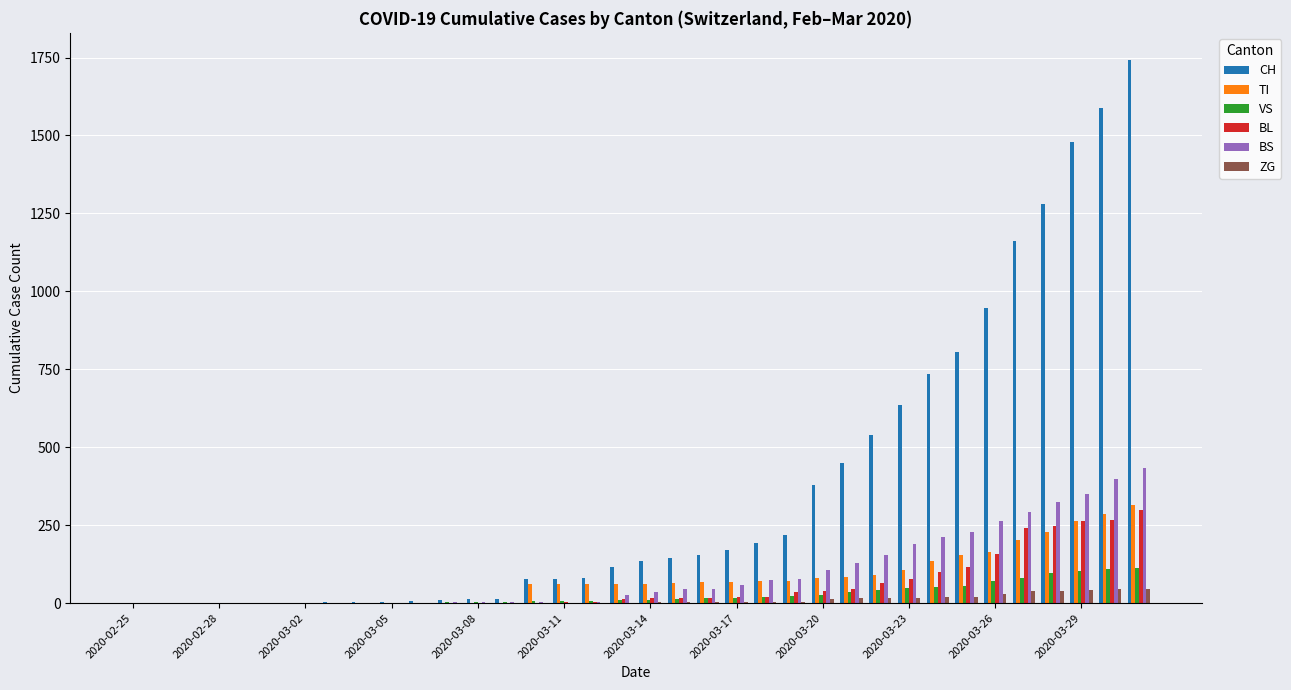

Which series has the largest total across all categories?

CH